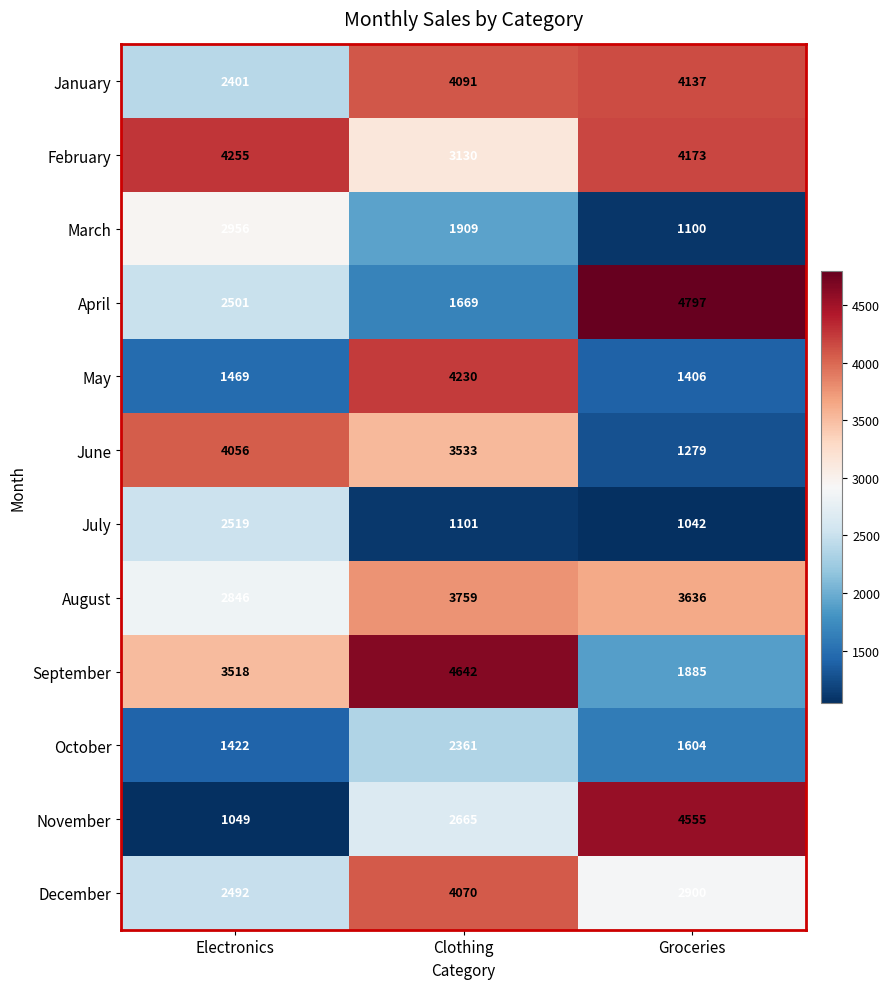

What is the sum of the July values at Electronics and Clothing?

3620